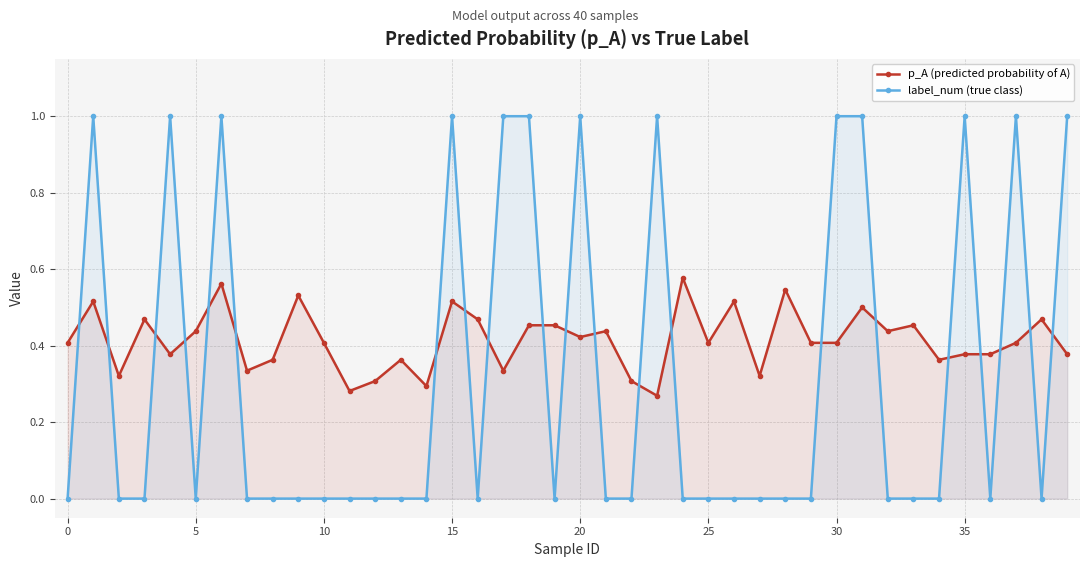

List the series in order of their overall mean, highest first.

p_A (predicted probability of A), label_num (true class)